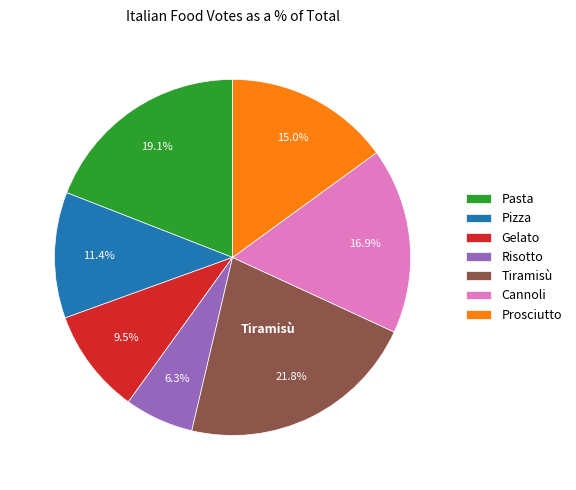

Is it true that Pizza is 3% of the pie?

False